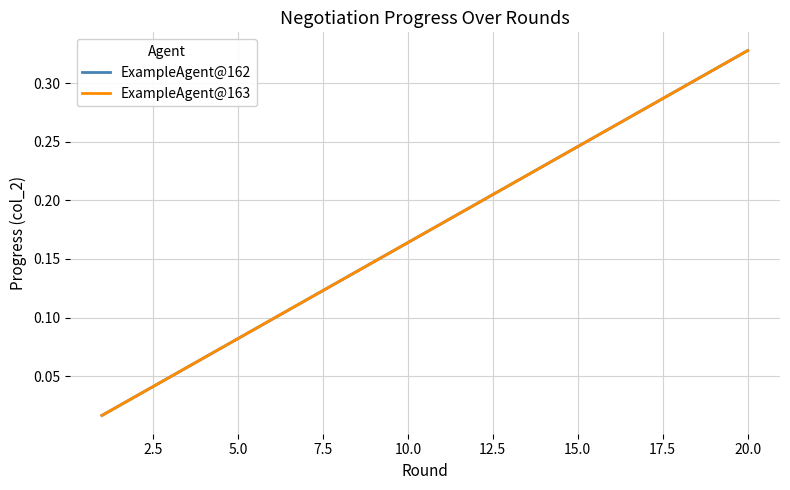

True or false: ExampleAgent@163 has more than 1 interior local peaks.

False